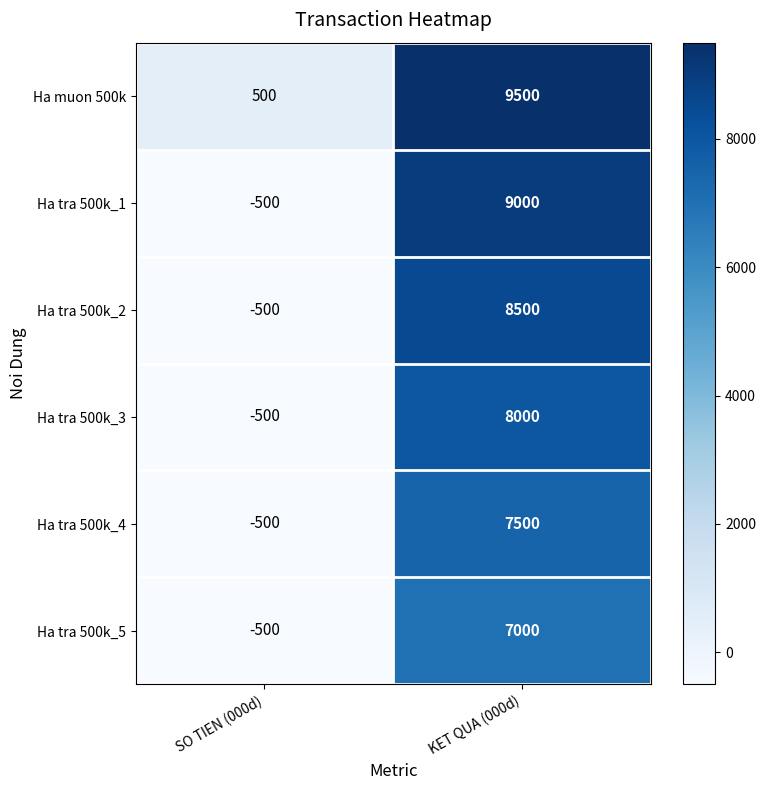

At which label is Ha tra 500k_5 closest to 3250?

SO TIEN (000d)